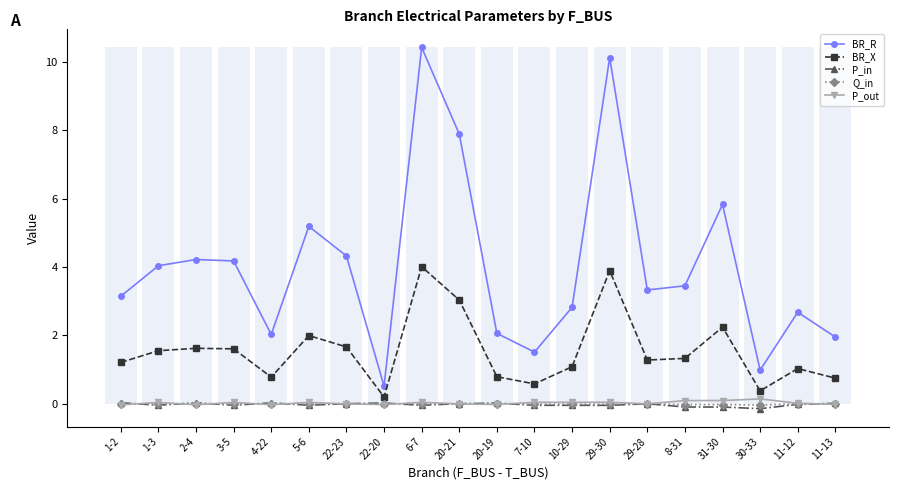

What is the label of the 7th bar from the right?

29-30